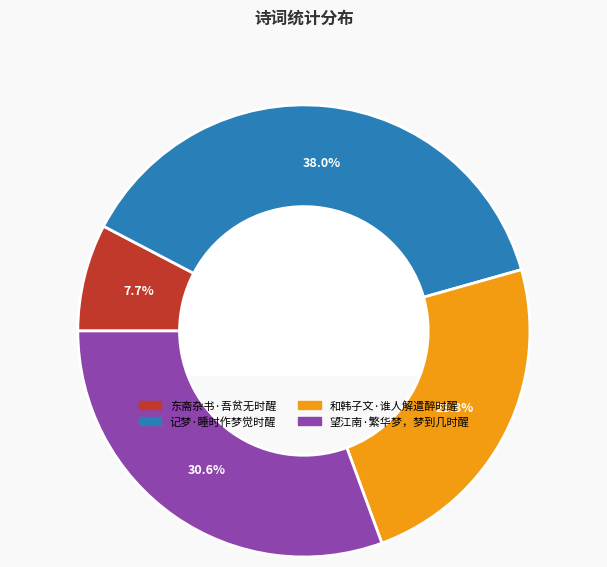

Rank the categories by value from lowest to highest.

东斋杂书·吾贫无时醒, 和韩子文·谁人解遣醉时醒, 望江南·繁华梦，梦到几时醒, 记梦·睡时作梦觉时醒